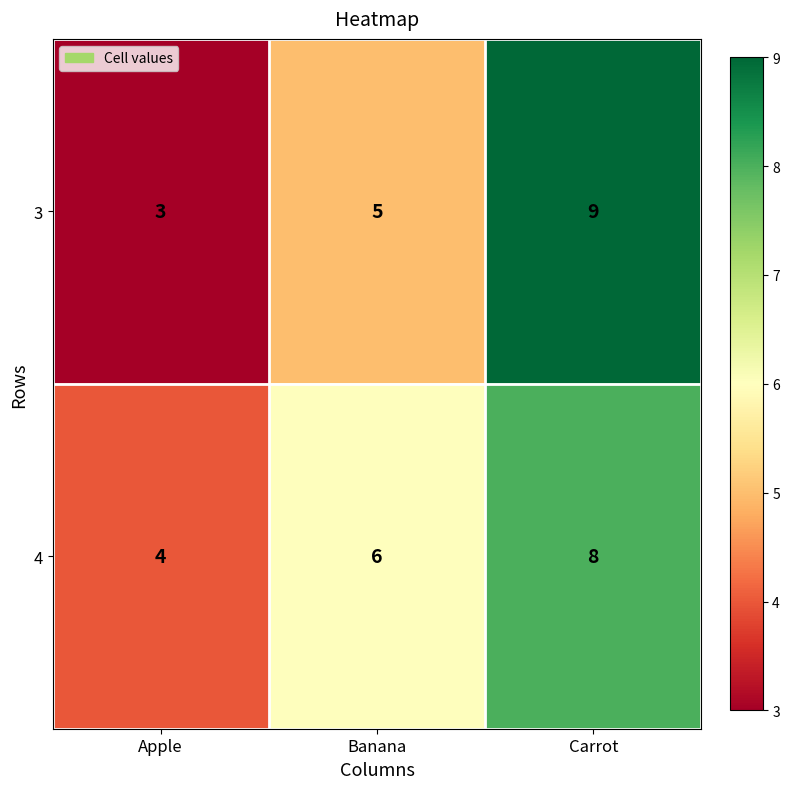

At Banana, list the series in order from largest to smallest.

4, 3